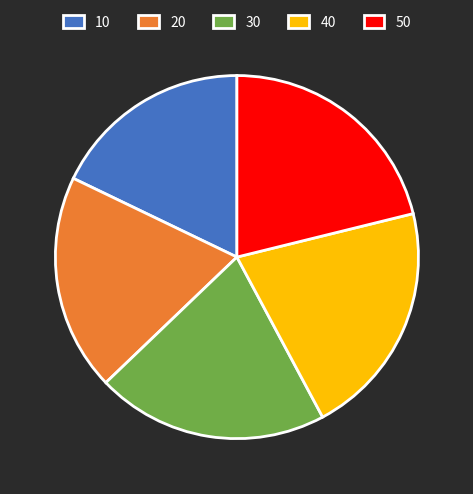

Is it true that 10 is 3% of the pie?

False